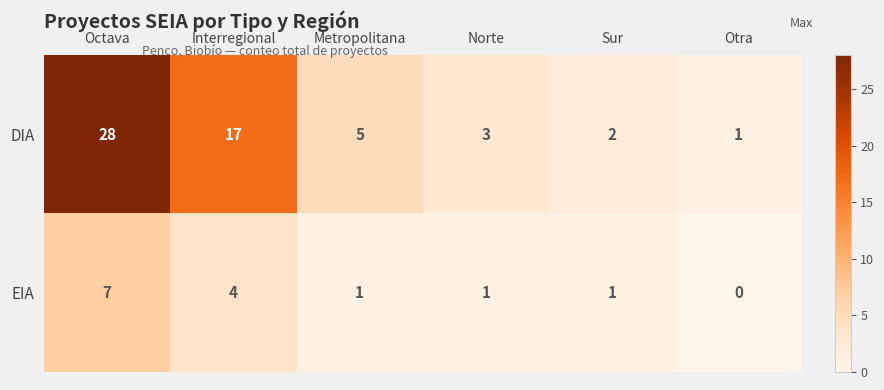

What is the spread (max minus min) of values at Metropolitana?

4